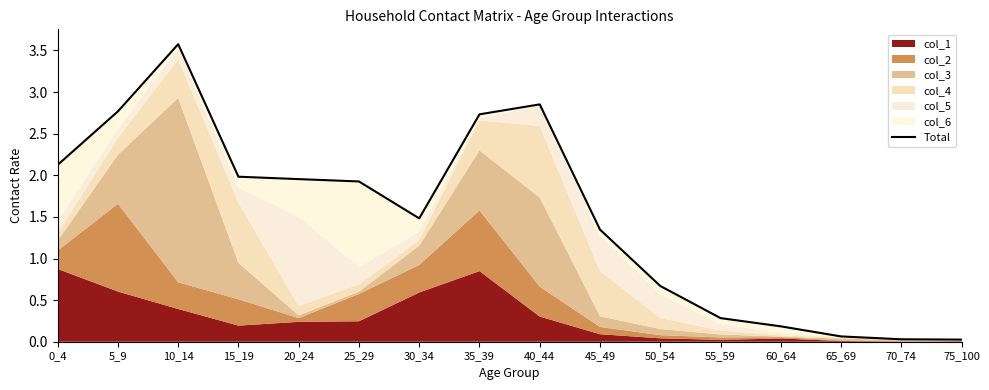

What is the sum of the values at 45_49 and 0_4?

3.5